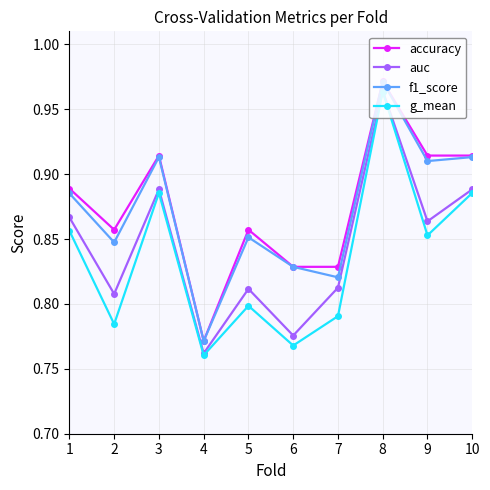

The f1_score series shows 1.6 at 10. True or false?

False